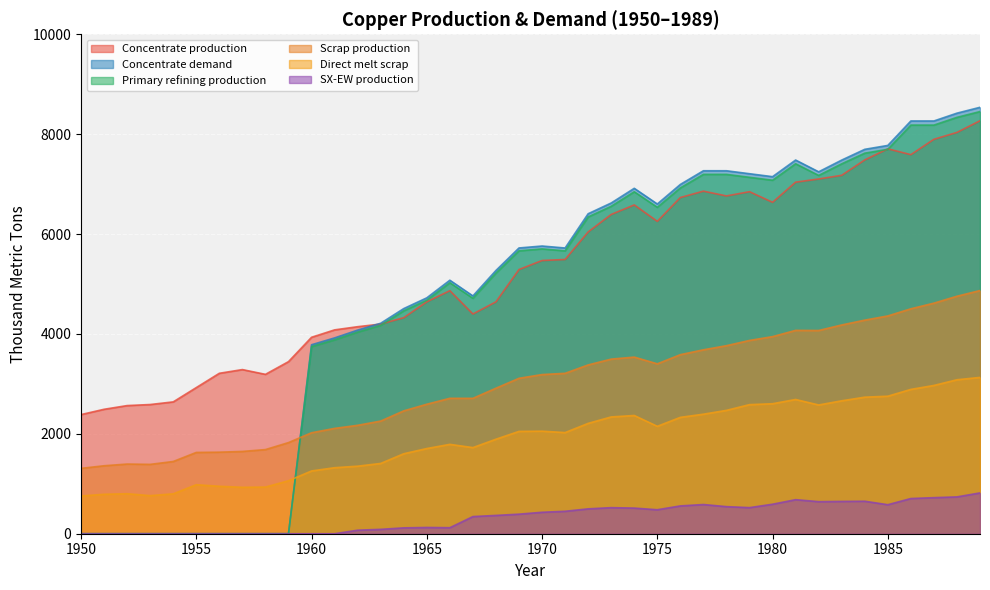

True or false: SX-EW production and Concentrate production cross at least once.

False